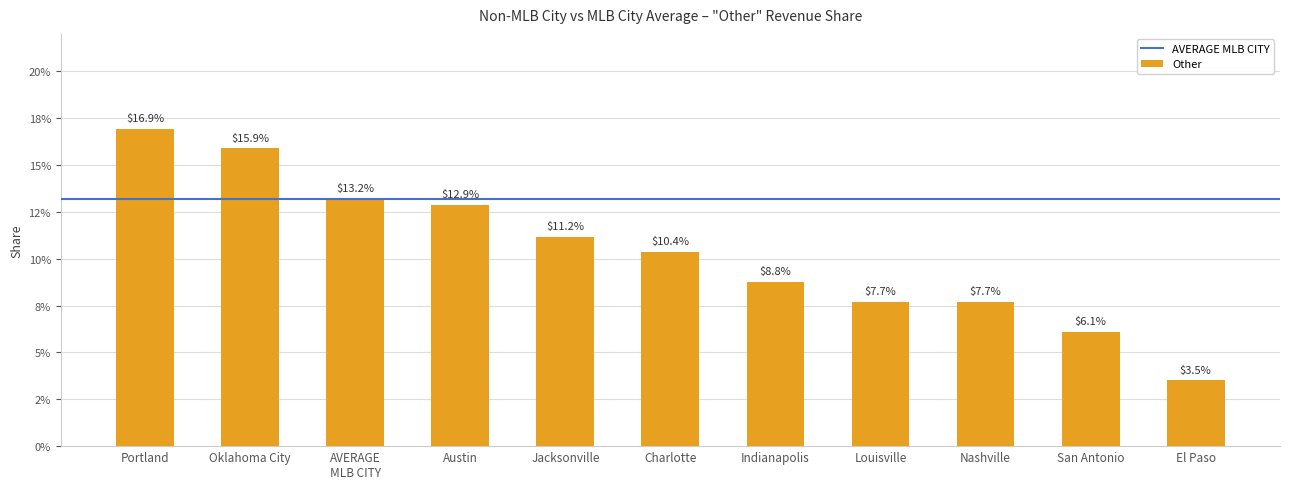

Rank the categories by value from lowest to highest.

El Paso, San Antonio, Louisville, Nashville, Indianapolis, Charlotte, Jacksonville, Austin, AVERAGE
MLB CITY, Oklahoma City, Portland